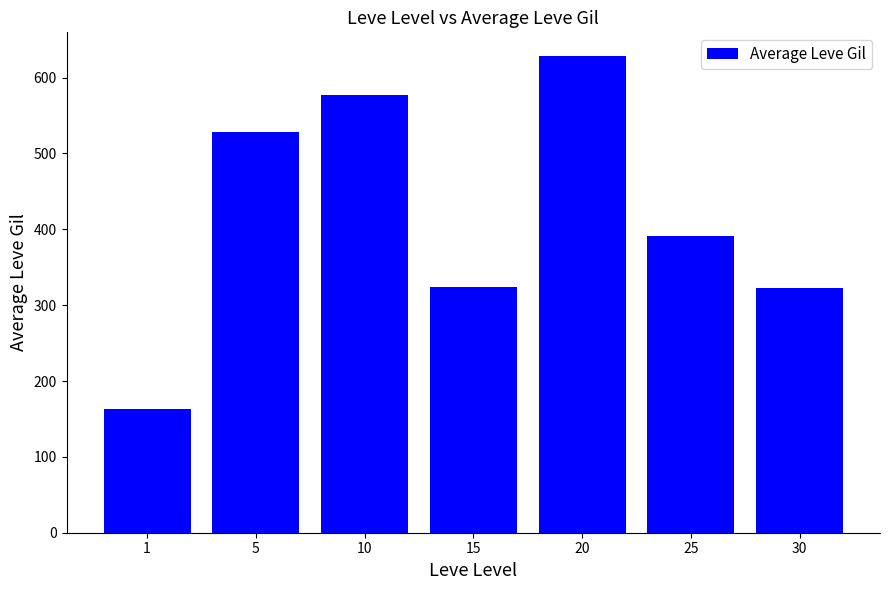

The chart shows a value of 322.5 at 30. True or false?

True